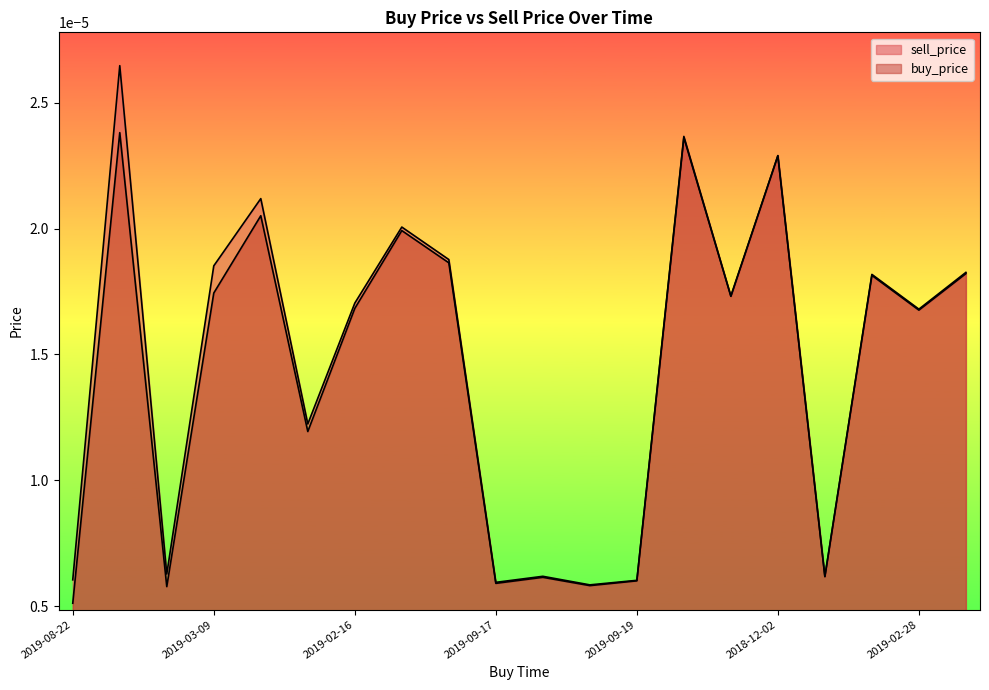

How many buy_price values are between 0 and 1?

20